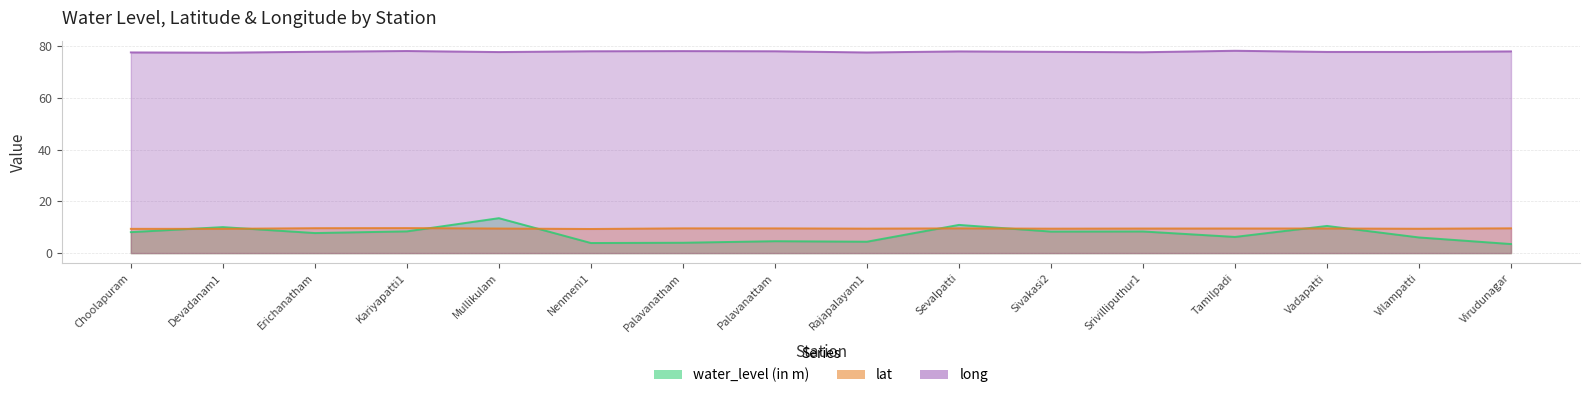

Where is the first local minimum for long?

Devadanam1